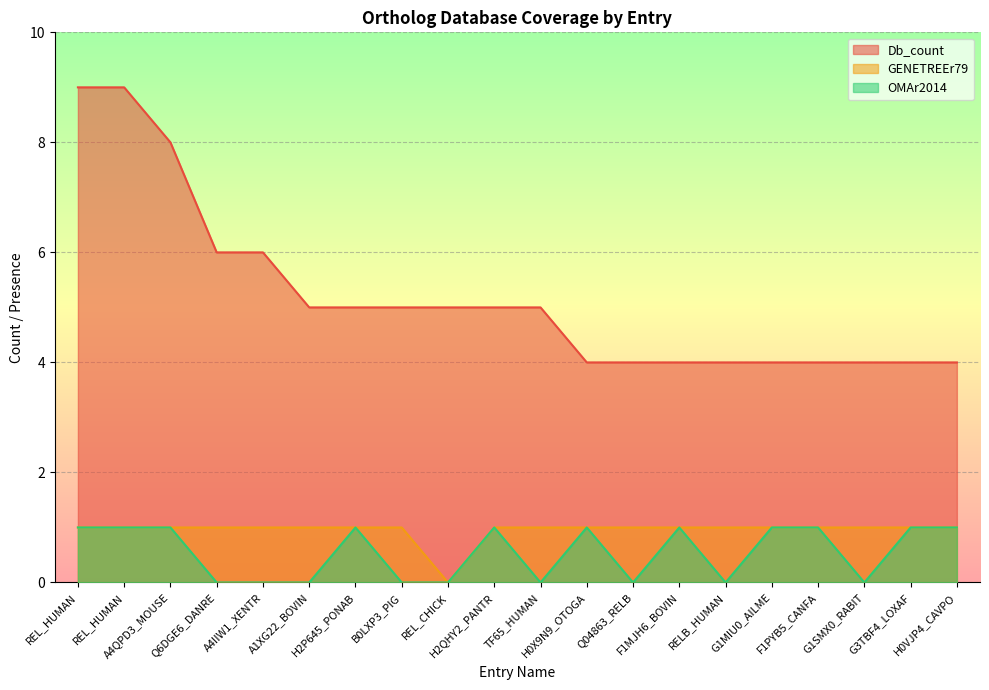

Which series has the widest spread of values?

Db_count